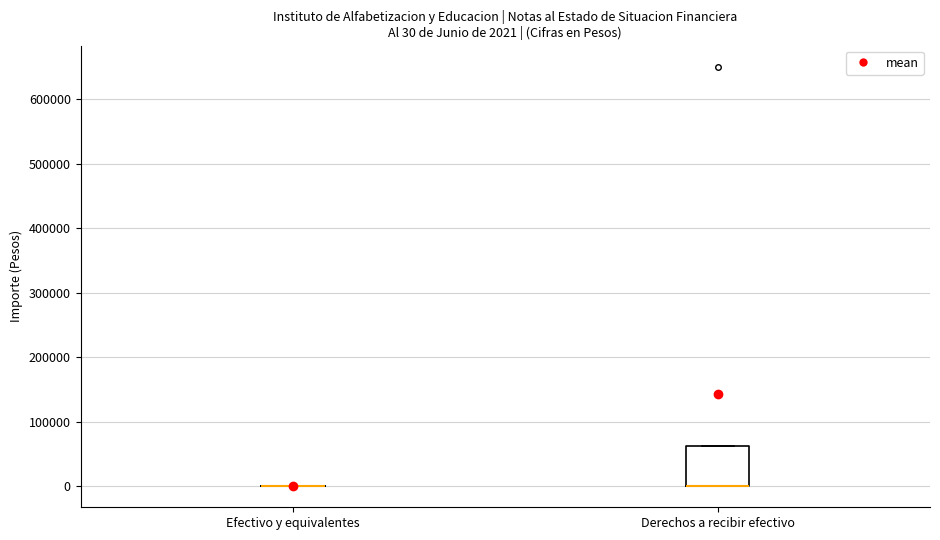

Which box is the tallest, from its lower edge to its upper edge?

Derechos a recibir efectivo